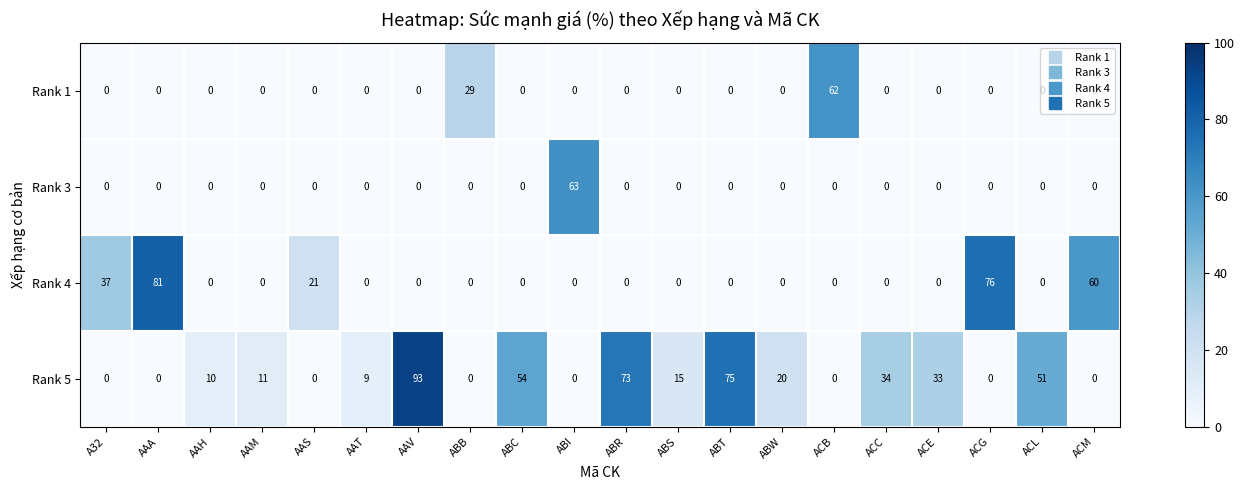

What is the spread (max minus min) of values at AAT?

9